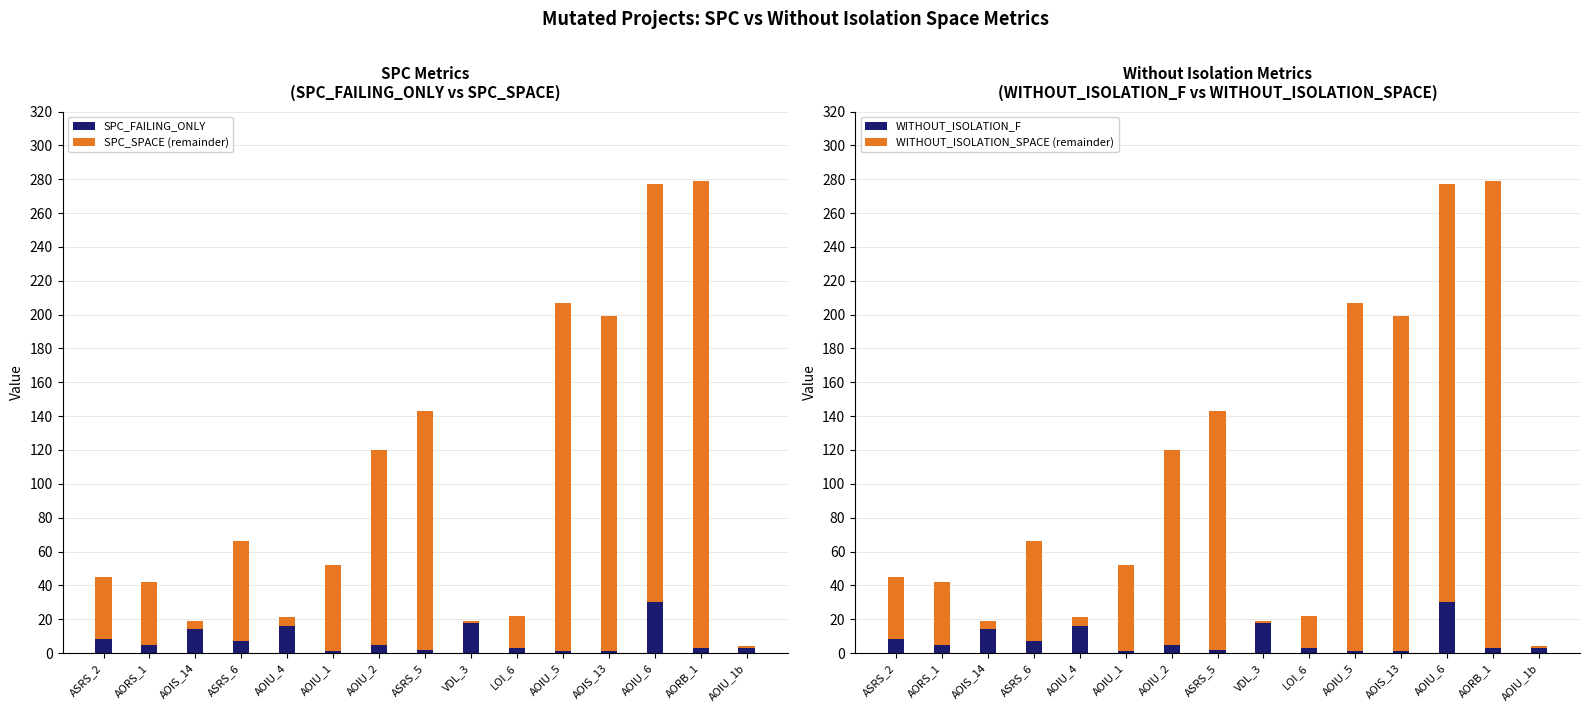

How many values in the WITHOUT_ISOLATION_SPACE (remainder) series are below 51?

7